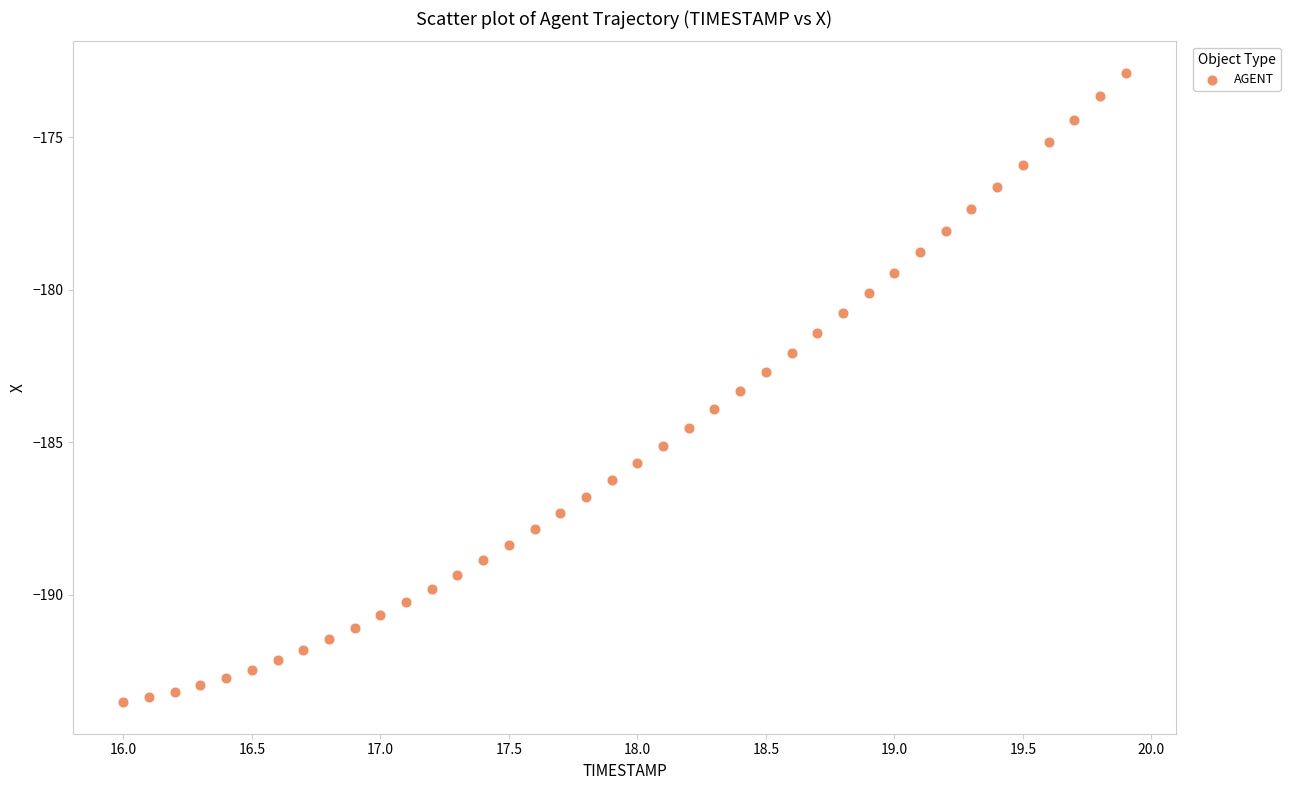

What is the range of X values (max minus min)?

3.9